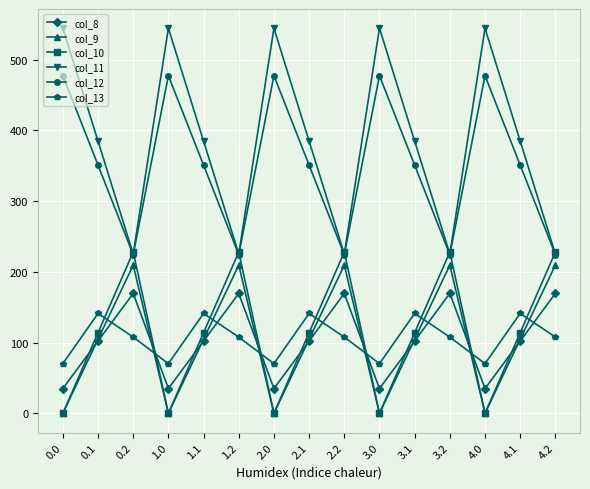

List the series in order of their peak value, lowest first.

col_13, col_8, col_9, col_10, col_12, col_11